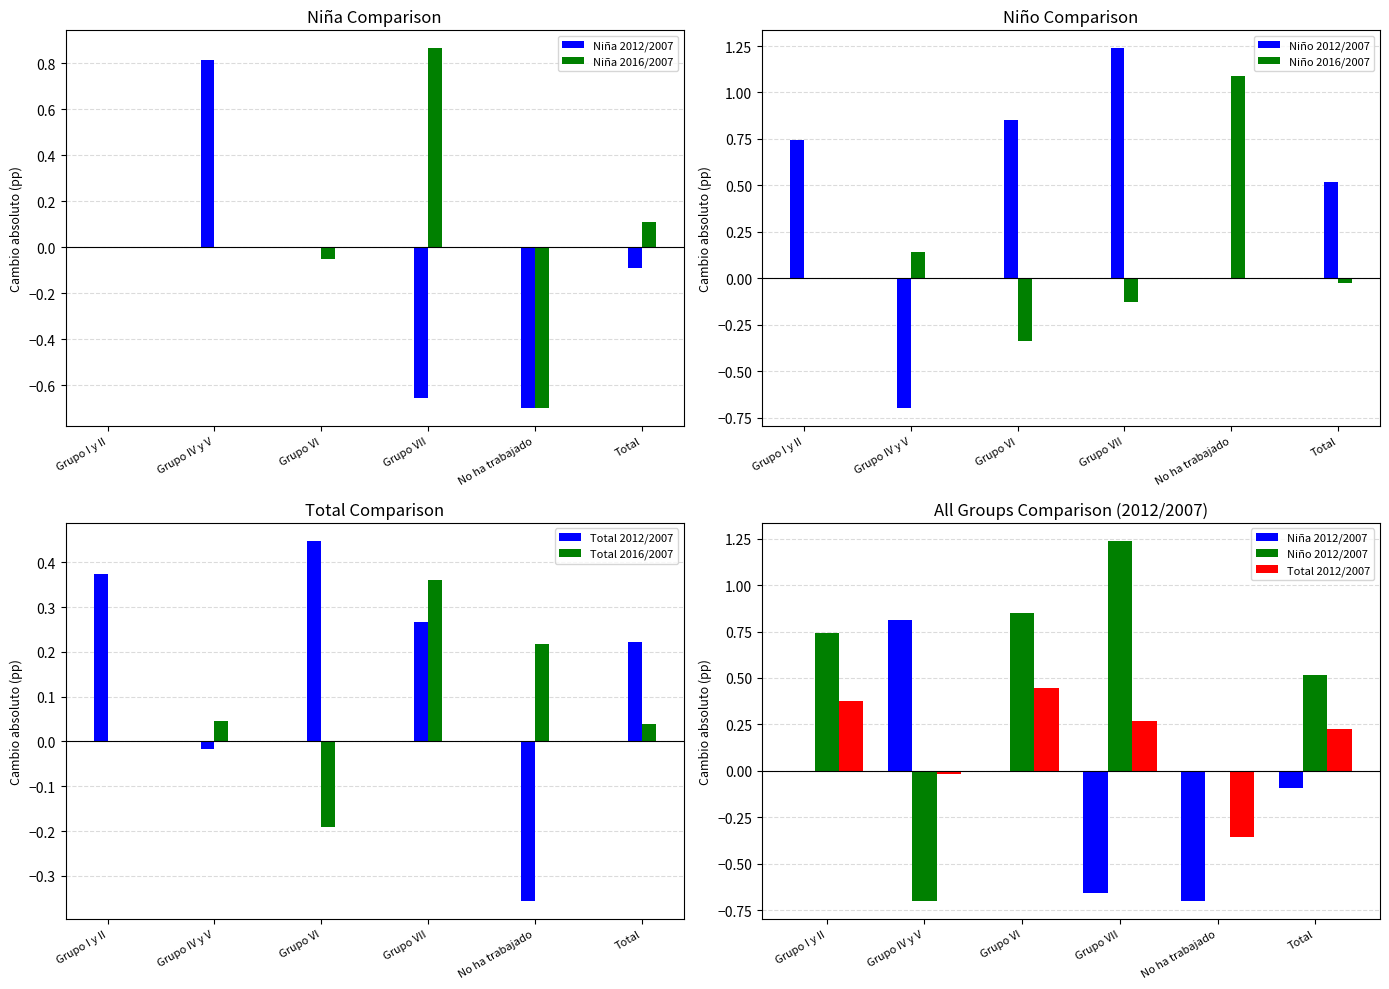

What is the difference between the maximum and second lowest values in the Niña 2016/2007 series?

0.9